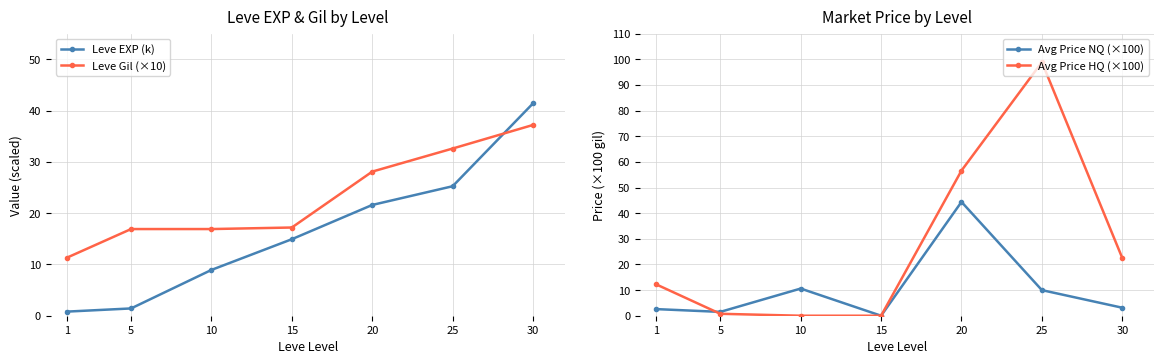

Where does the Leve EXP (k) series first go above 14?

15